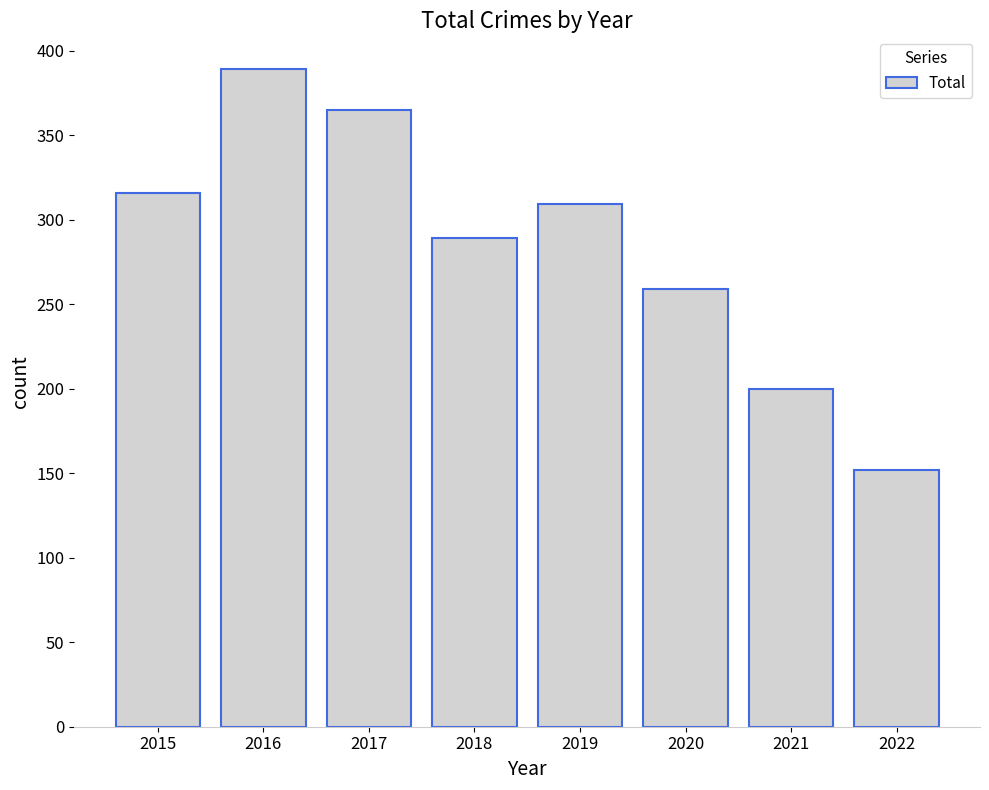

At which label is the value closest to 270?

2020